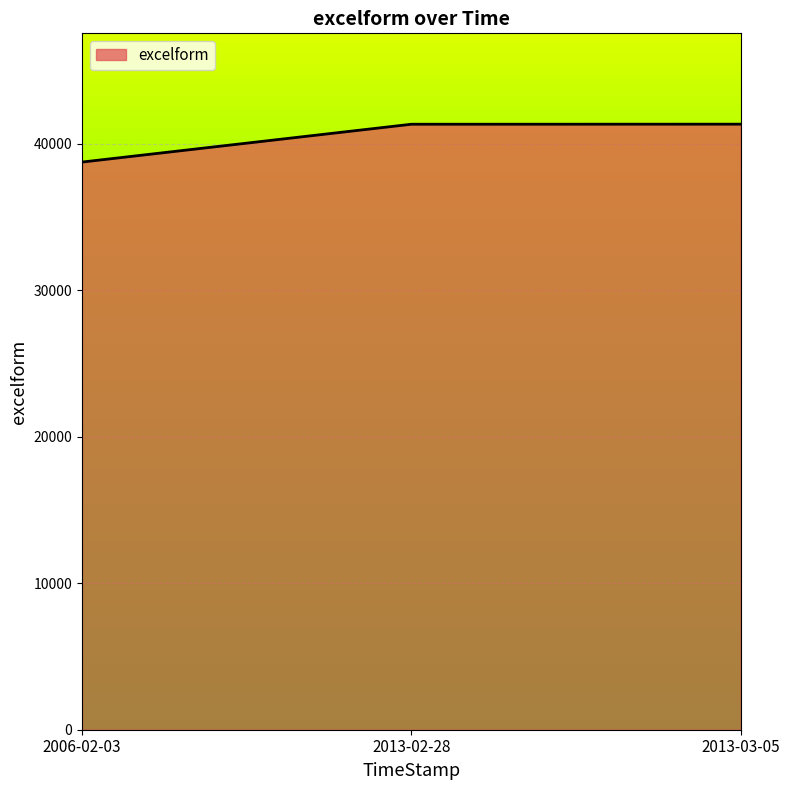

At which category does the chart reach its minimum across all series?

2006-02-03